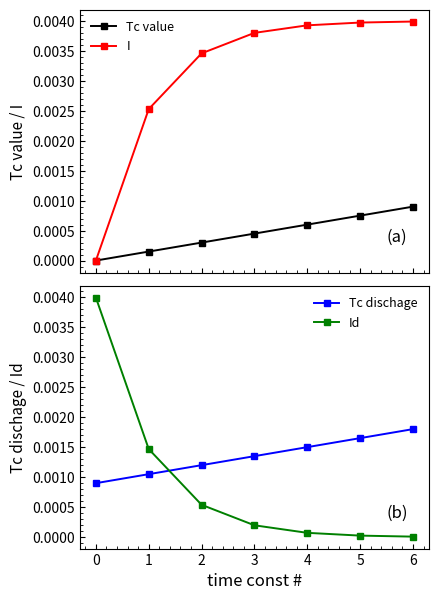

True or false: Tc value has more than 0 points higher than both neighbors.

False